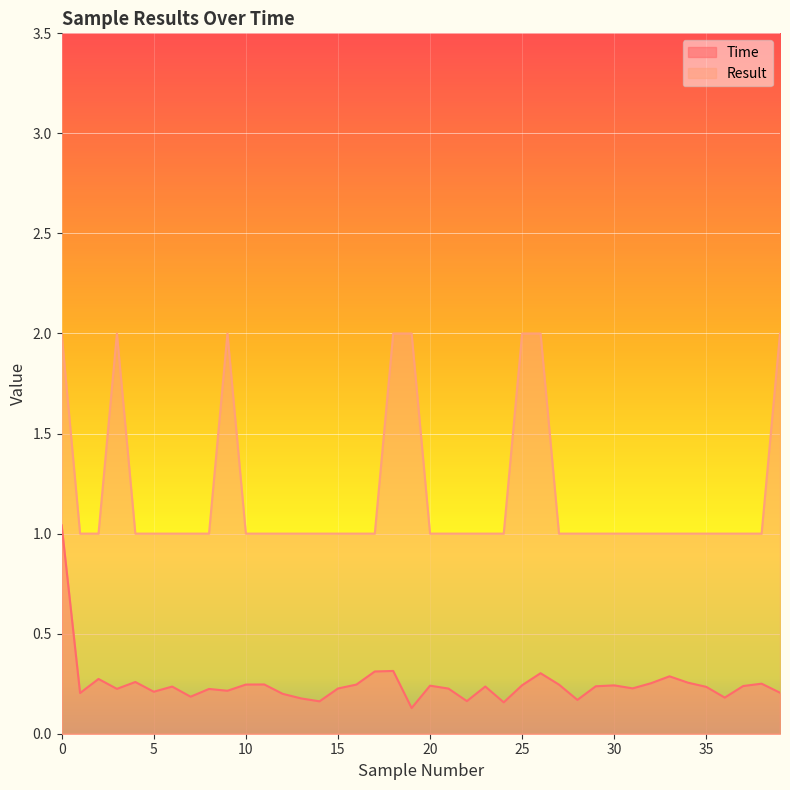

At 13, list the series in order from largest to smallest.

Result, Time